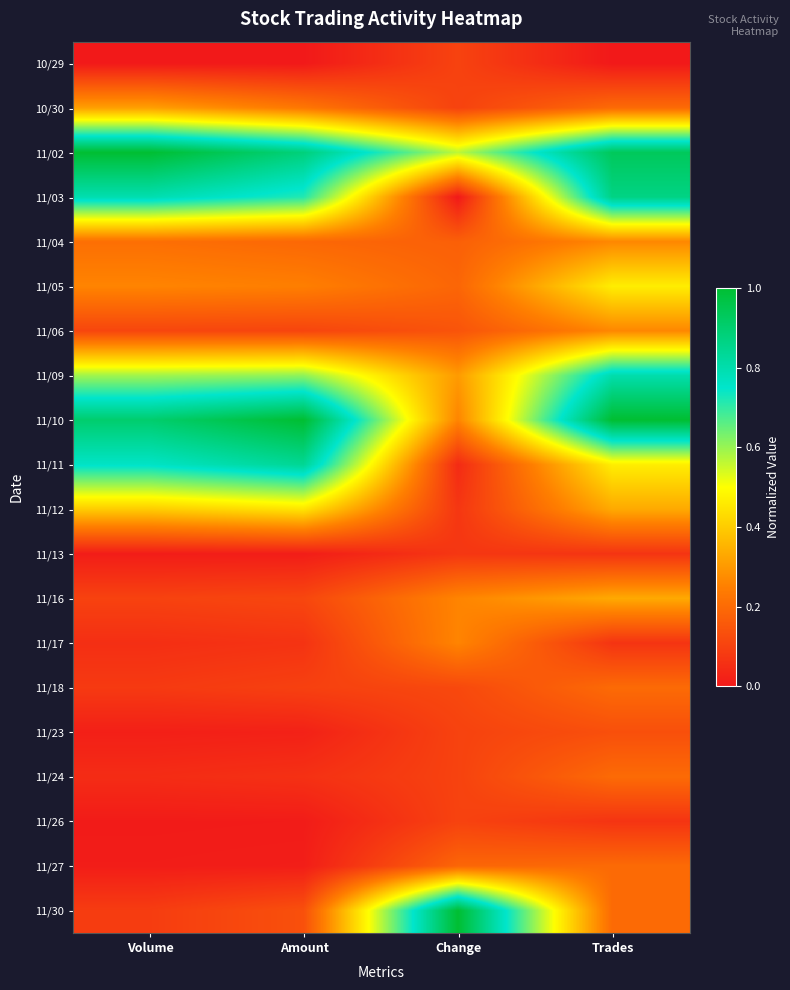

At Volume, list the series in order from largest to smallest.

11/02, 11/10, 11/03, 11/11, 11/09, 11/12, 10/30, 11/05, 11/04, 11/06, 11/16, 11/30, 11/18, 11/17, 11/24, 11/23, 11/13, 11/27, 11/26, 10/29